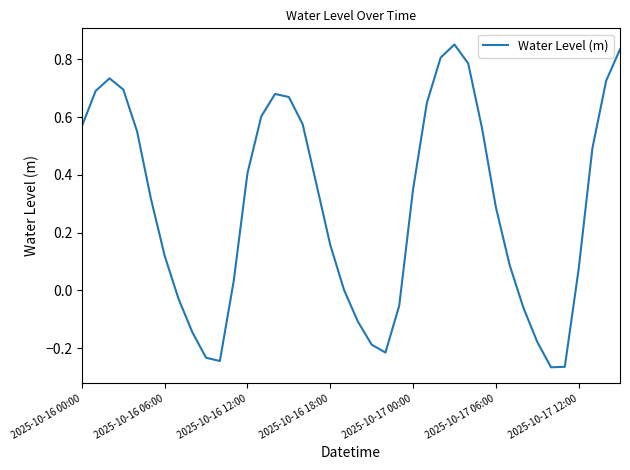

Does the chart display data point markers on the line(s)?

No